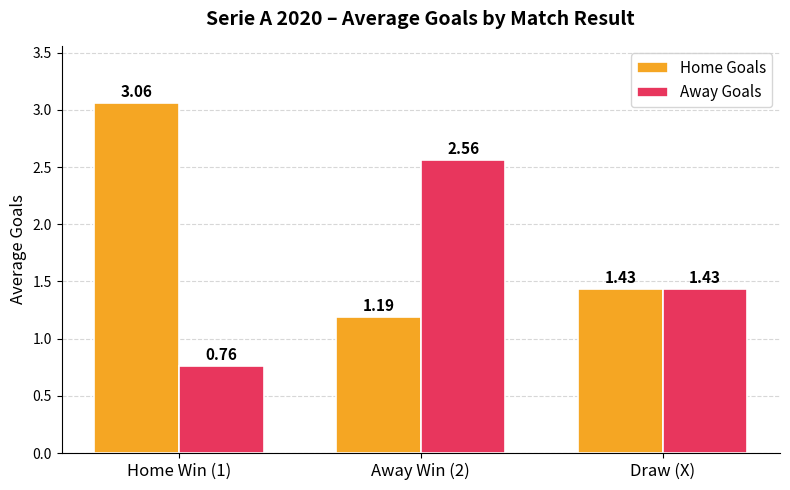

What is the sum of the Away Goals values at Draw (X) and Home Win (1)?

2.2